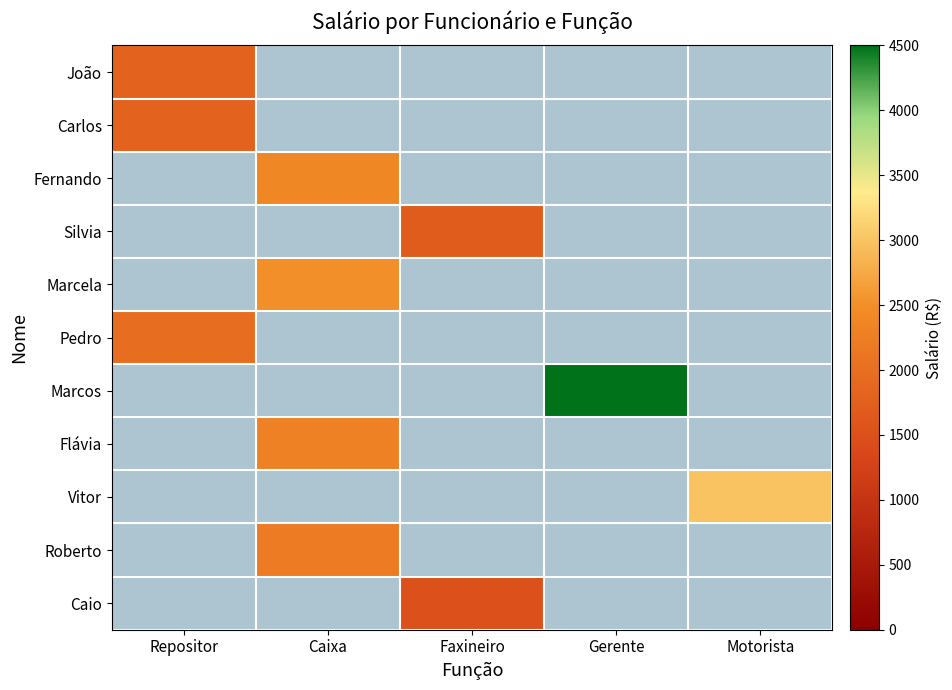

How many series are shown in this chart?

11